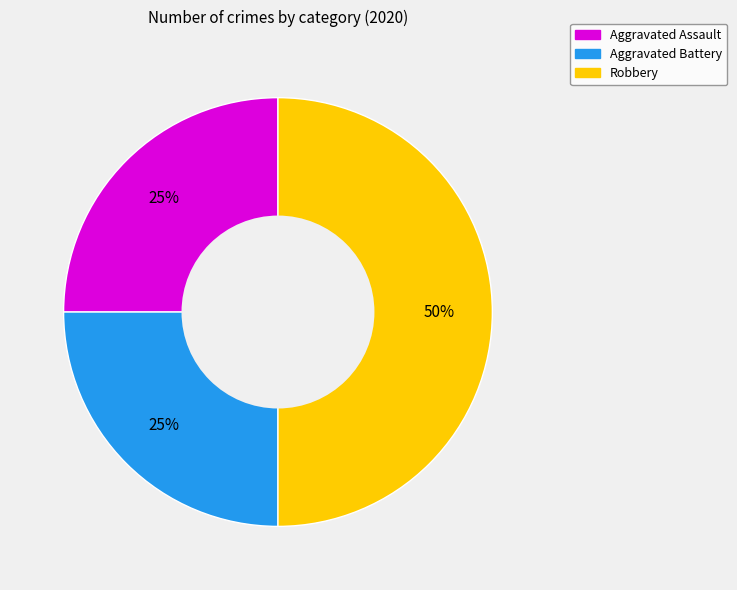

To the nearest percent, what is the average slice percentage?

33%